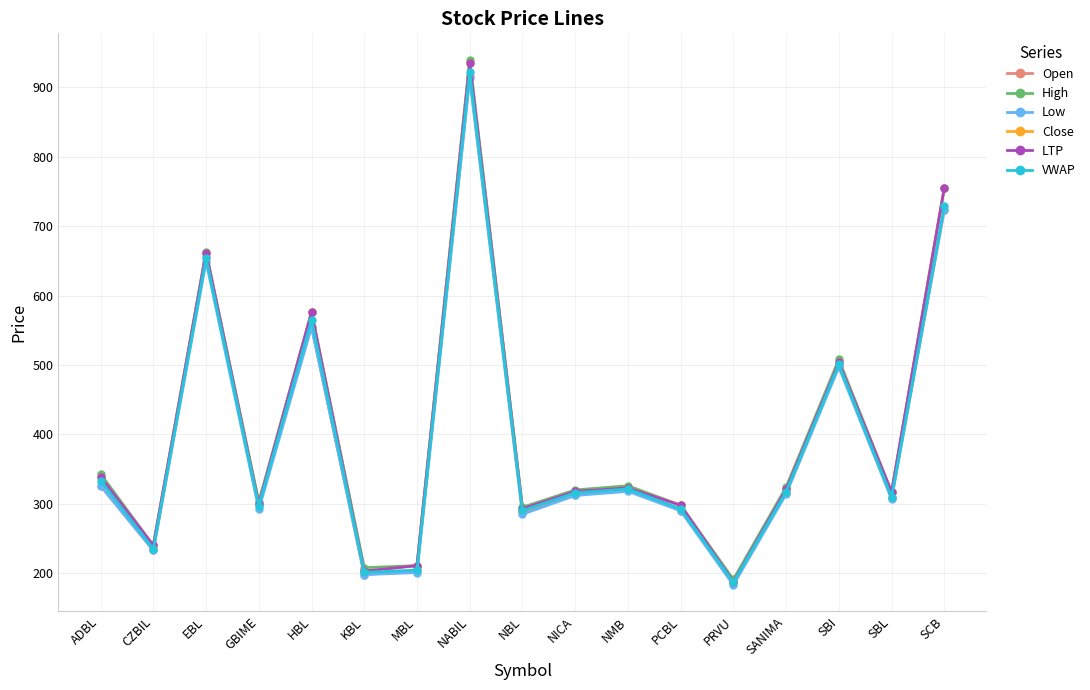

What is the value of the VWAP point at the 2nd from the left?

235.1